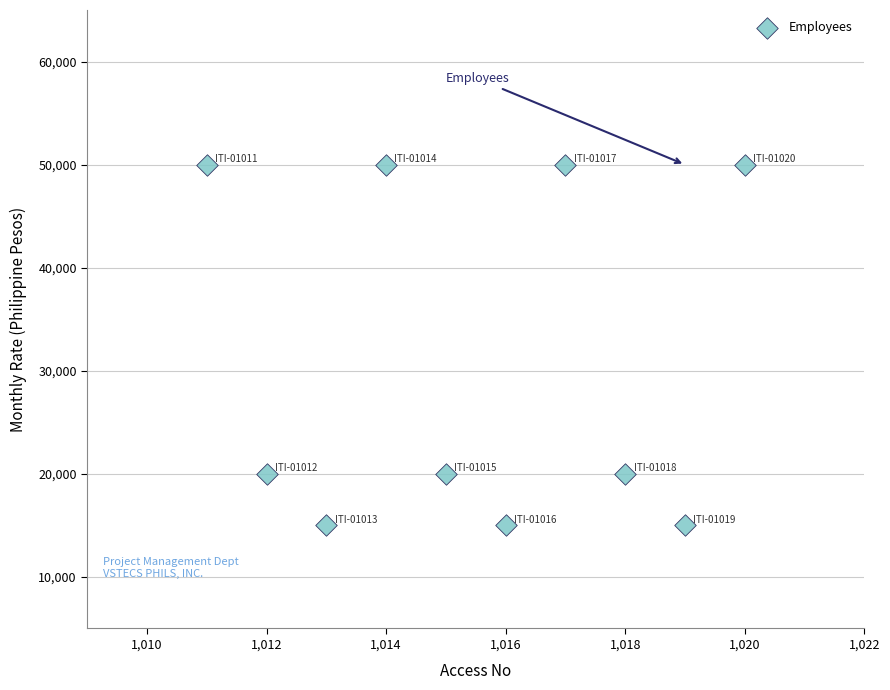

What is the range of X values (max minus min)?

9